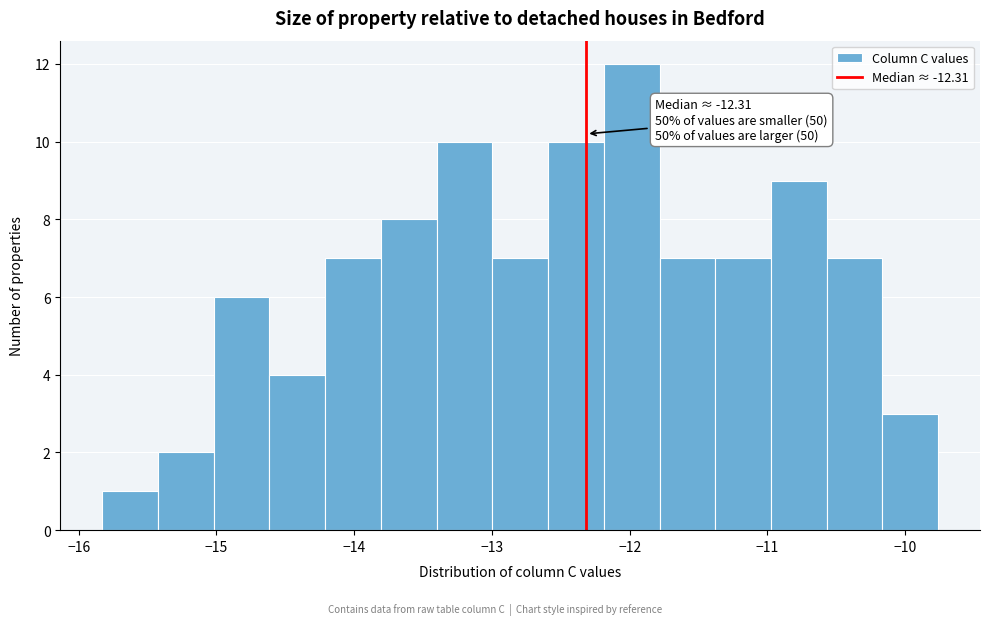

Which range on the x-axis has the tallest bar?

-12.2 to -11.8